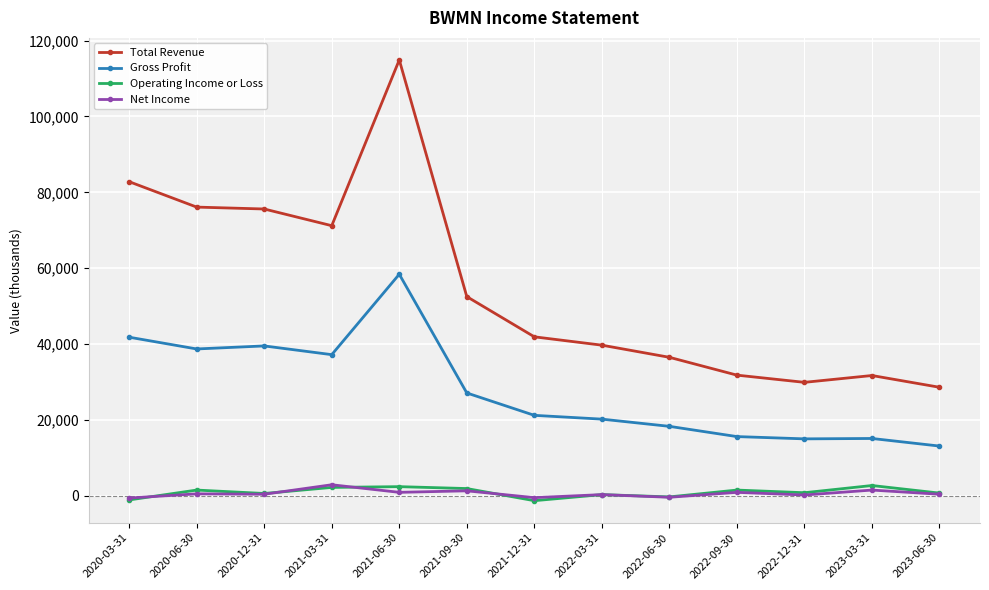

True or false: Gross Profit has a value of 56887 at 2020-06-30.

False